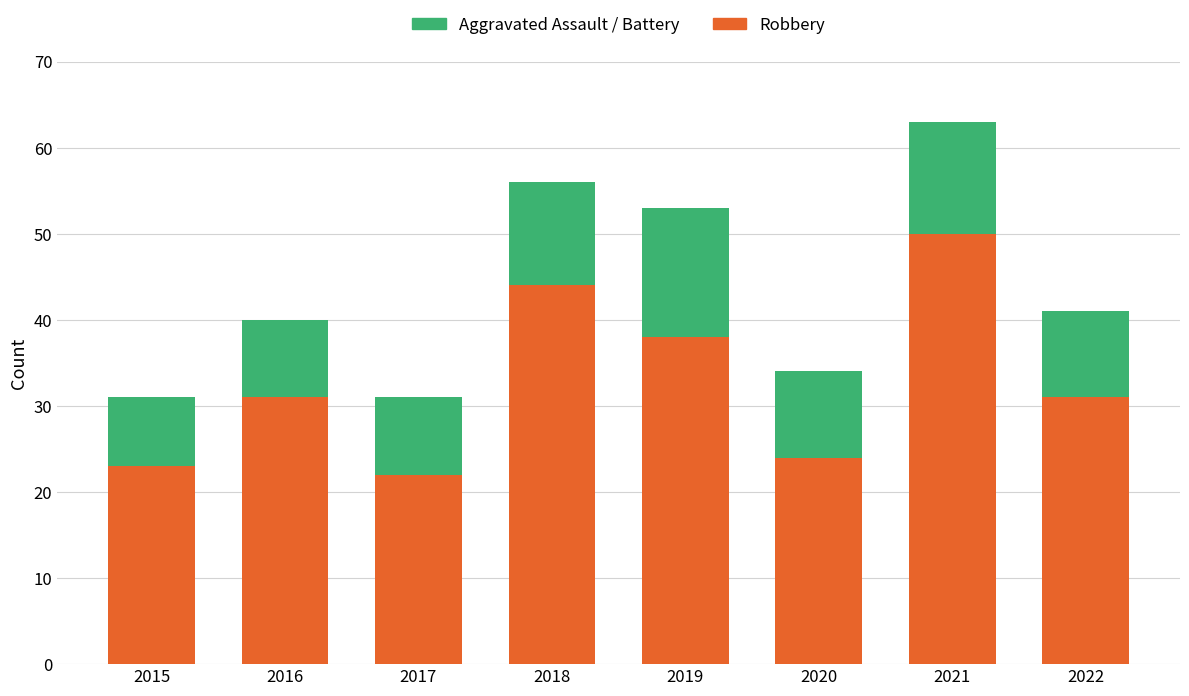

Count the number of categories in the chart.

8